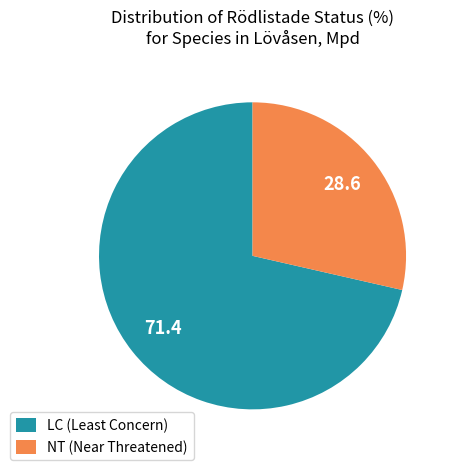

Is the sum of NT (Near Threatened) and LC (Least Concern) greater than half?

Yes